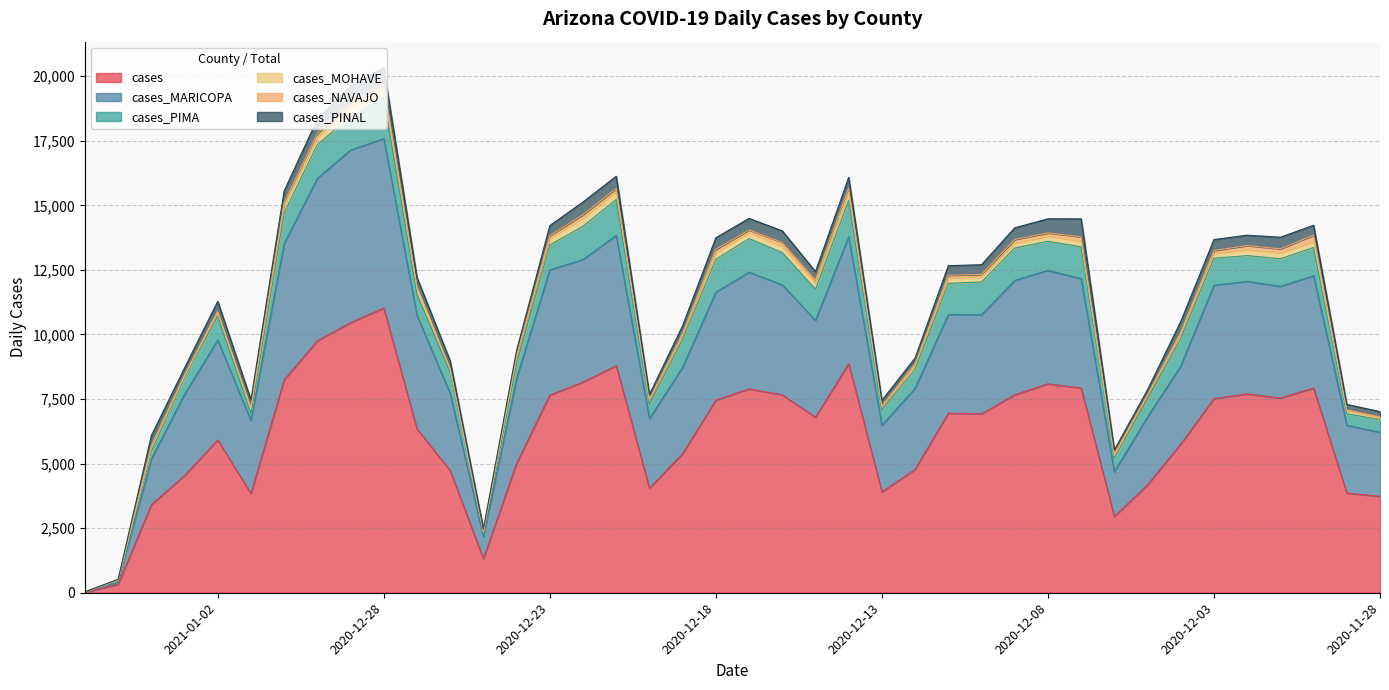

Which series has the largest total across all categories?

cases